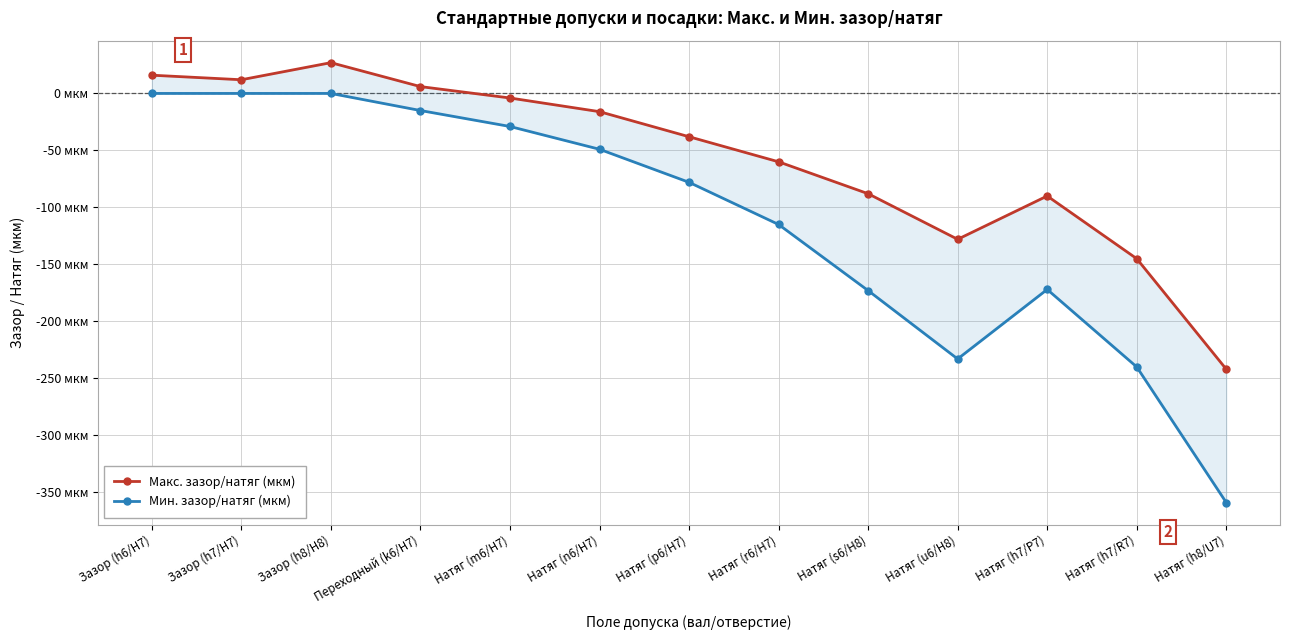

Where does the Мин. зазор/натяг (мкм) series first go above -78?

Зазор (h6/H7)